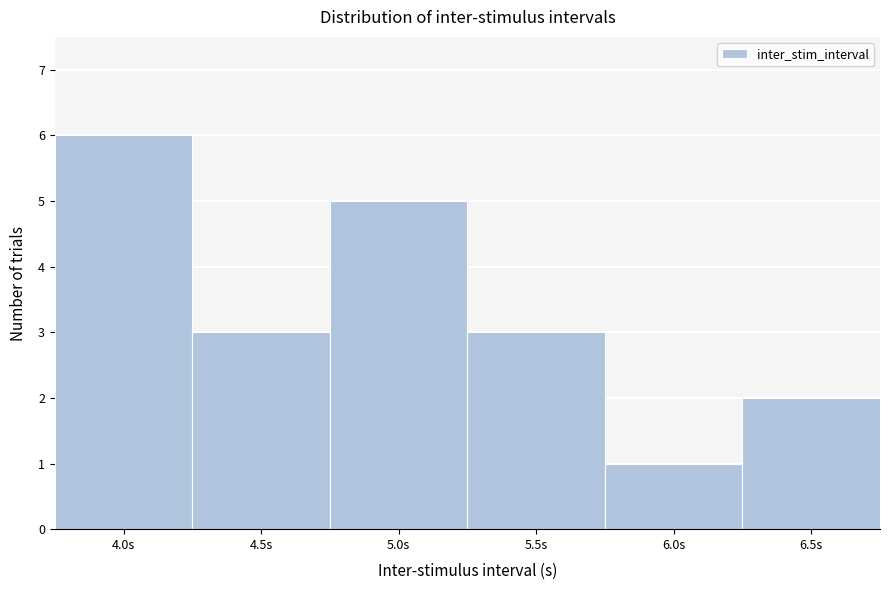

Over which range of the x-axis is the bar tallest?

3.75 to 4.25